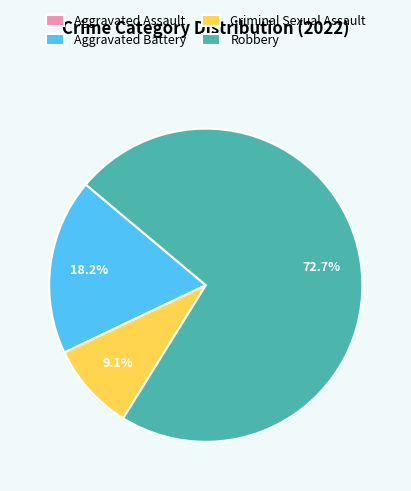

How much of the chart is everything except Robbery?

27.3%